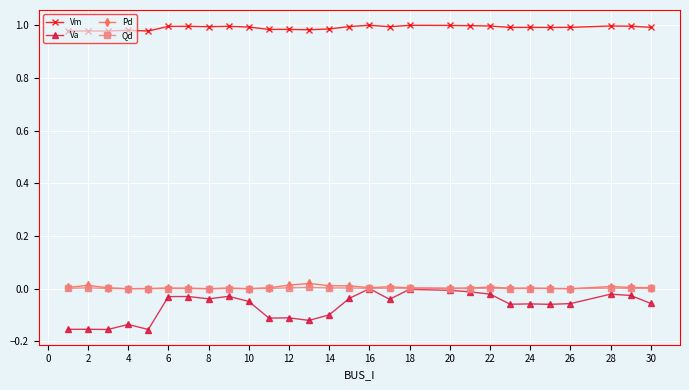

In Va, how many points are lower than both neighbors (excluding endpoints)?

8